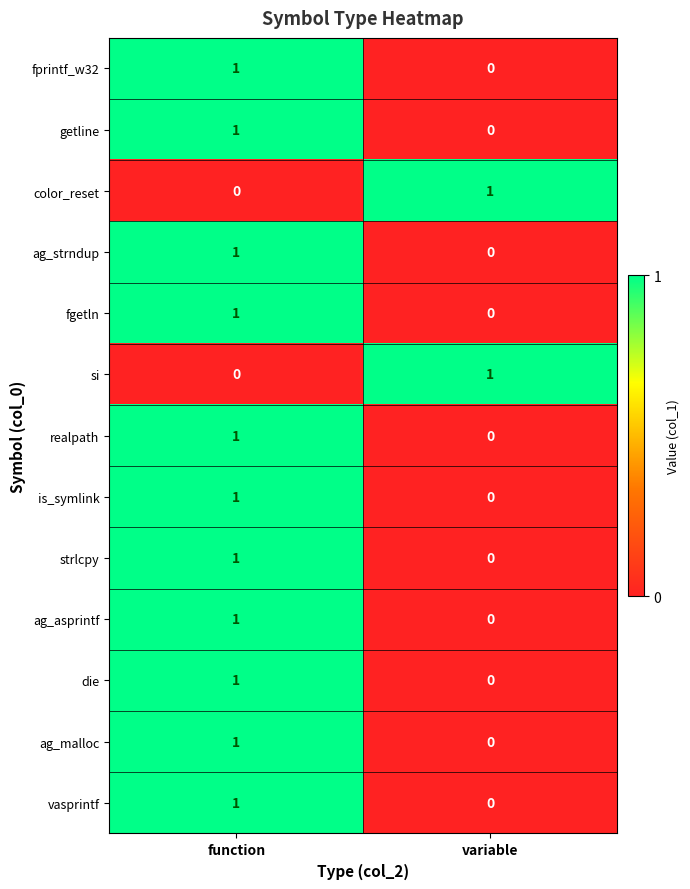

How many series are shown in this chart?

13